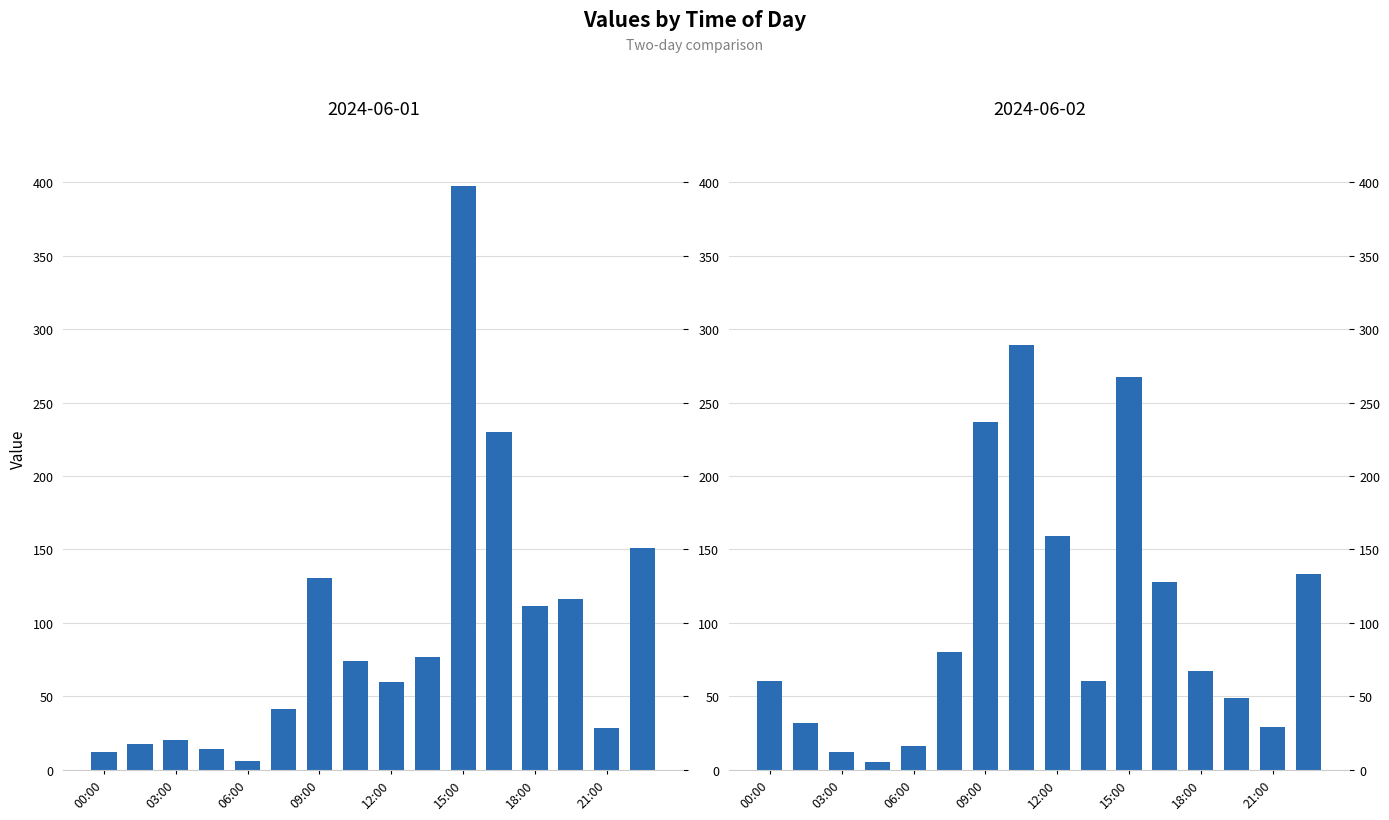

Rank the series by their average value, from highest to lowest.

2024-06-02, 2024-06-01